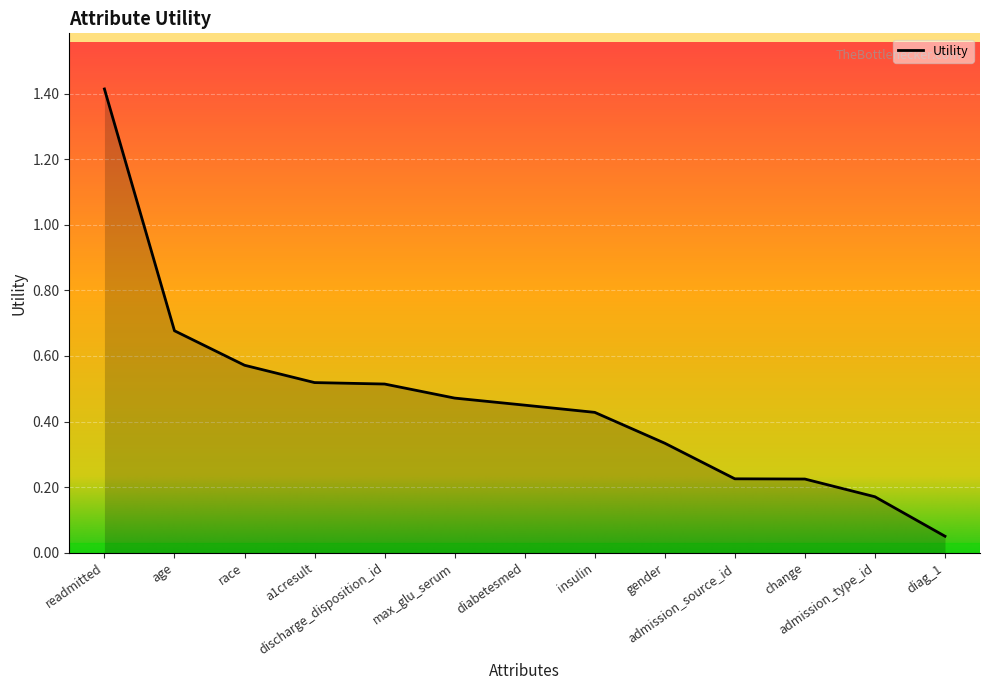

Which has a higher value, admission_type_id or age?

age